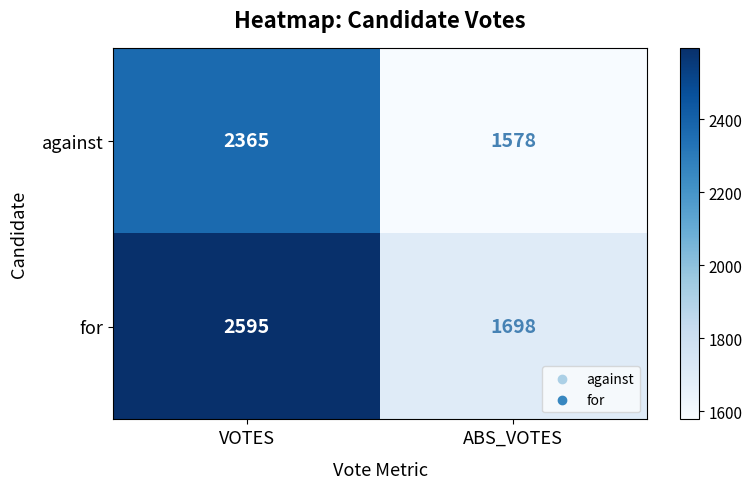

Reading left to right, list all the values displayed in this chart.

against: VOTES=2365	ABS_VOTES=1578
for: VOTES=2595	ABS_VOTES=1698